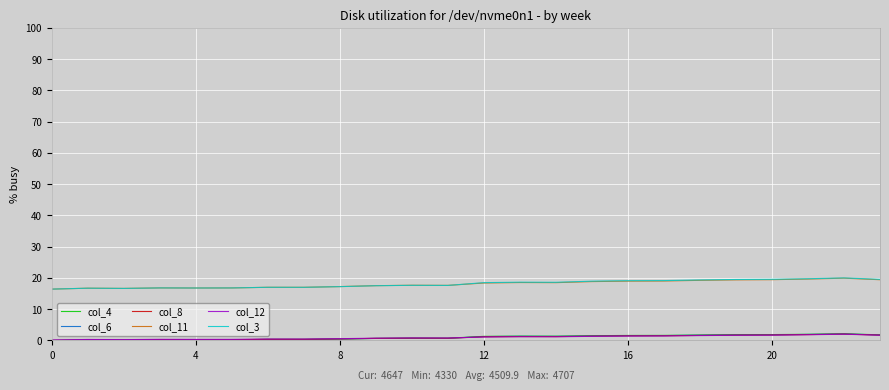

What is the maximum value shown in the chart?

20.0